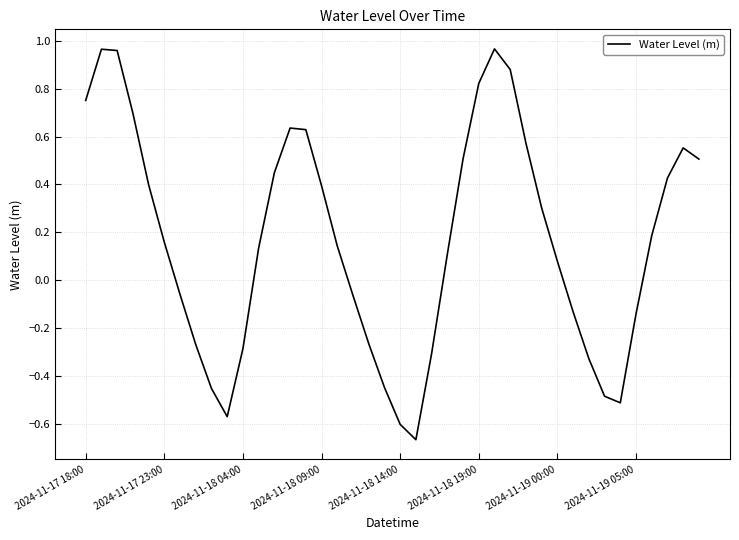

Is this an area chart (filled region under the line)?

No